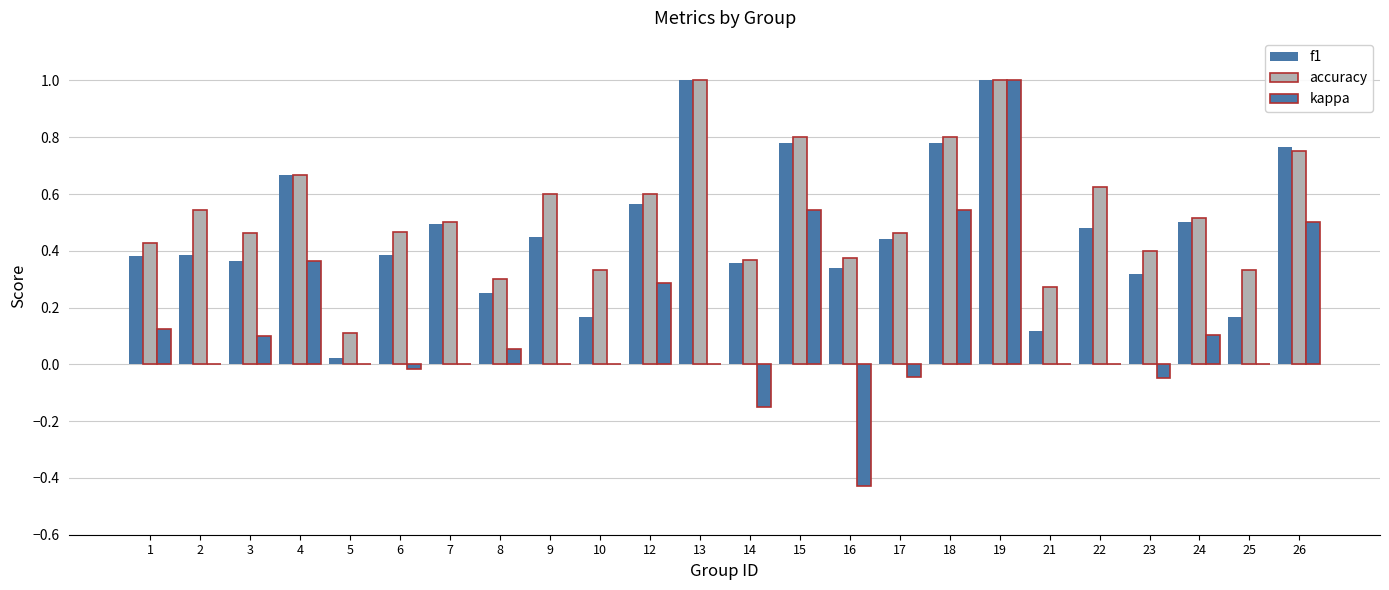

Count the accuracy values in the range 0 to 1.

24